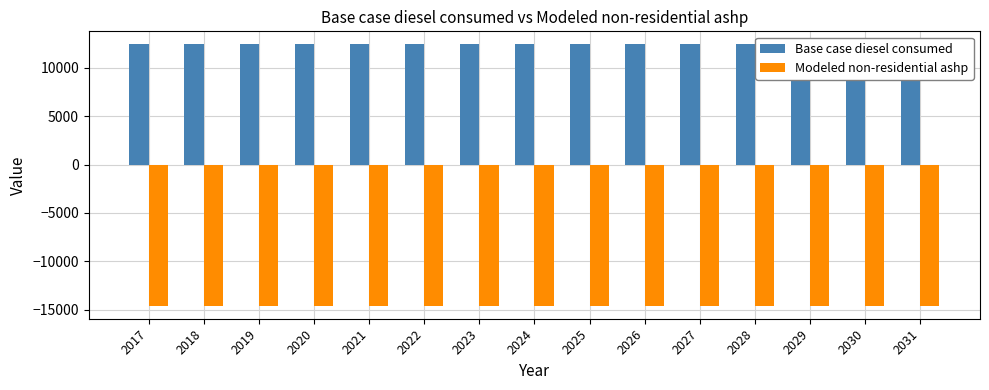

Which category has the highest value across all series?

2017